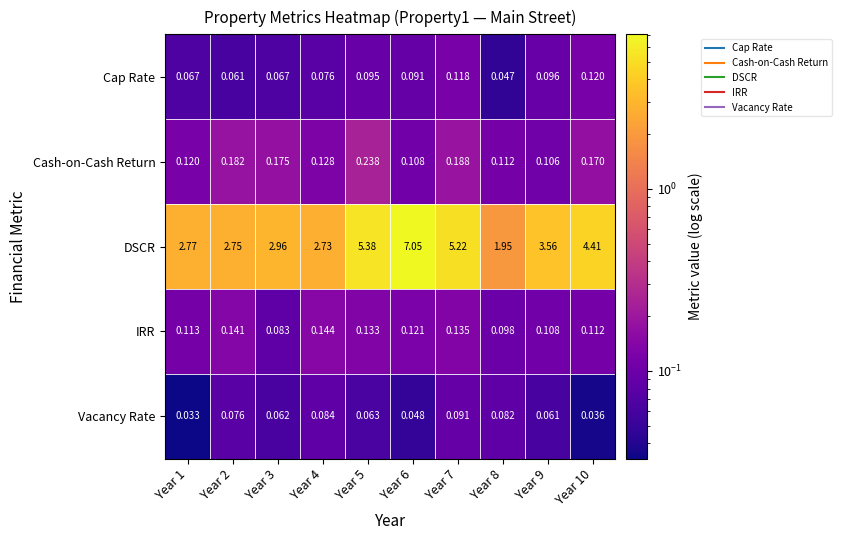

Which series changed the most between Year 5 and Year 8?

DSCR